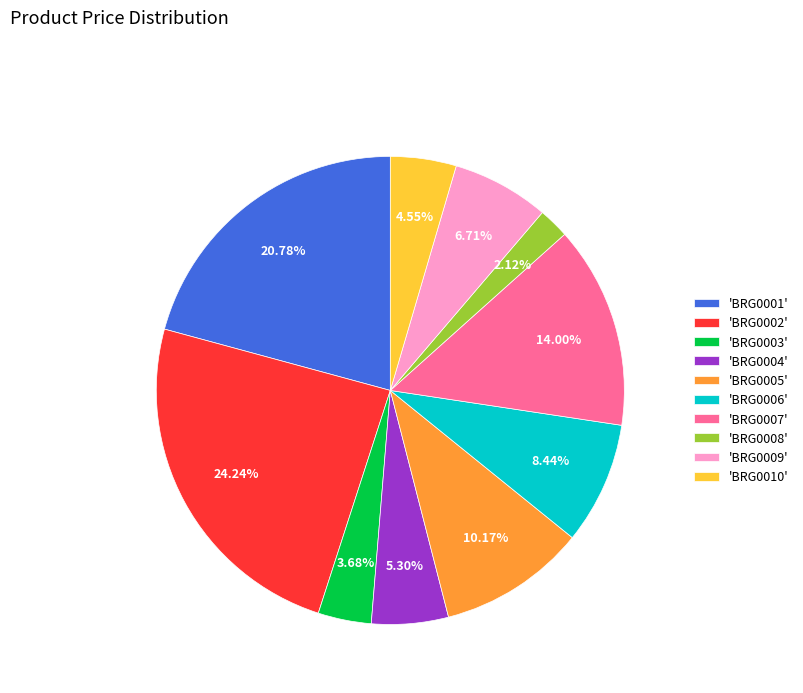

Combined, do 'BRG0004' and 'BRG0007' account for over 50%?

No